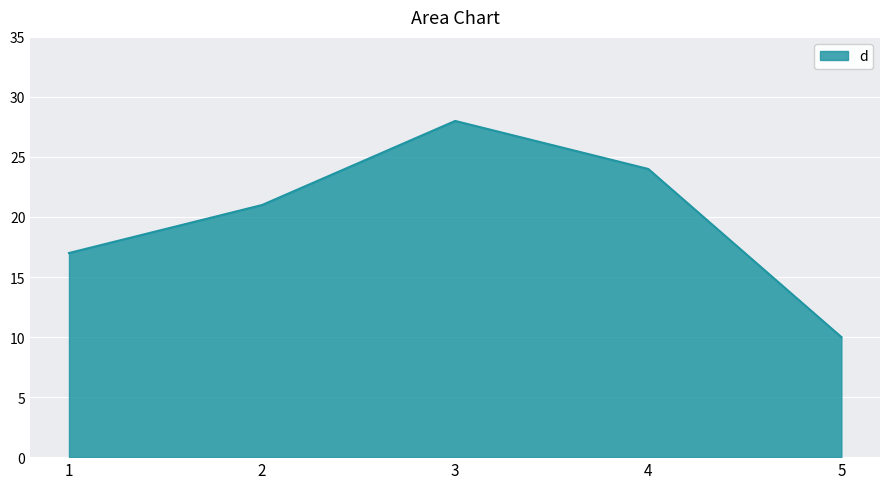

True or false: the data shows 27 at 1.

False